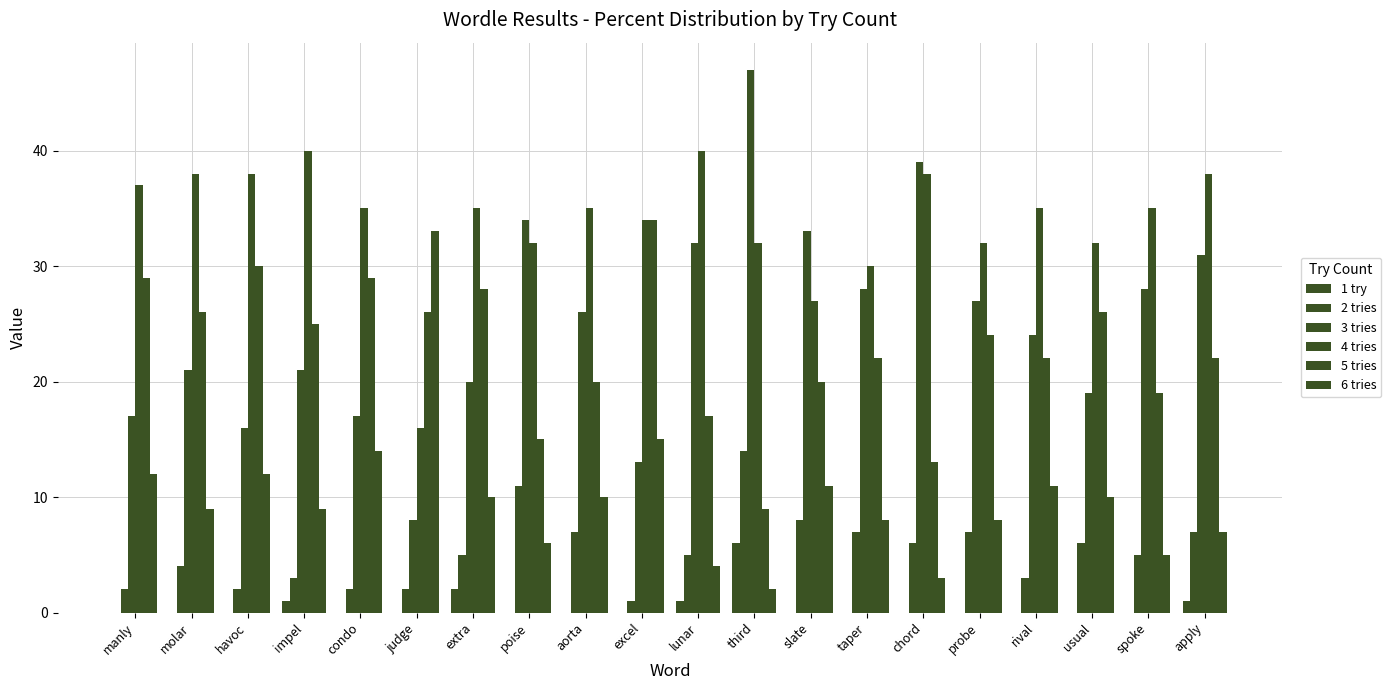

What is the approximate value of 6 tries at poise, to the nearest 10?

10